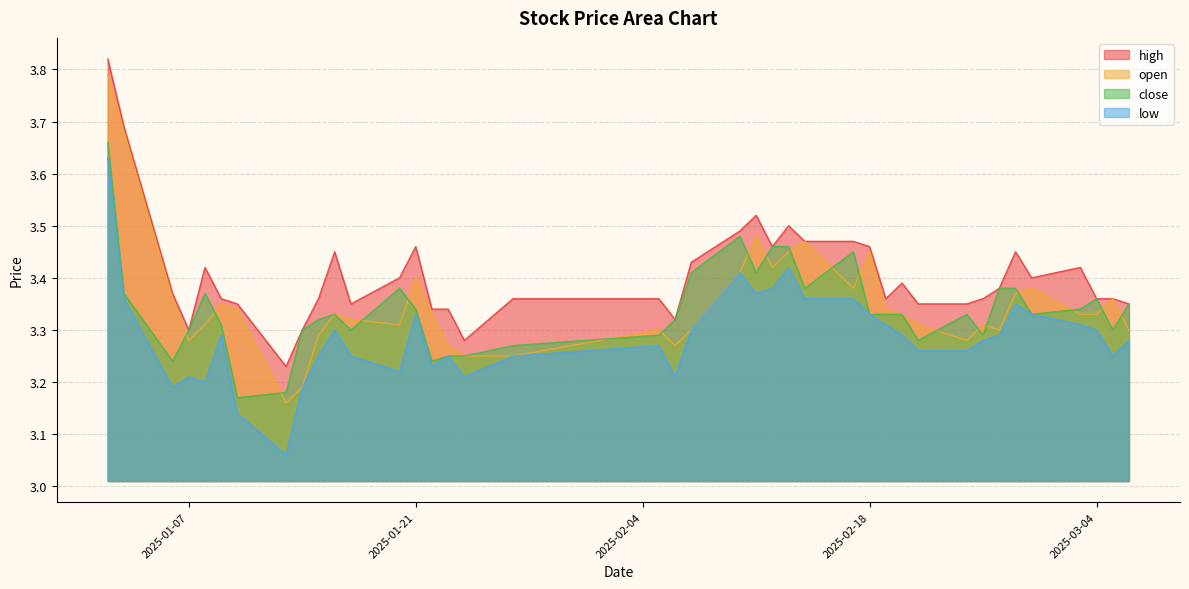

What are all the series names shown in the legend?

high, open, close, low